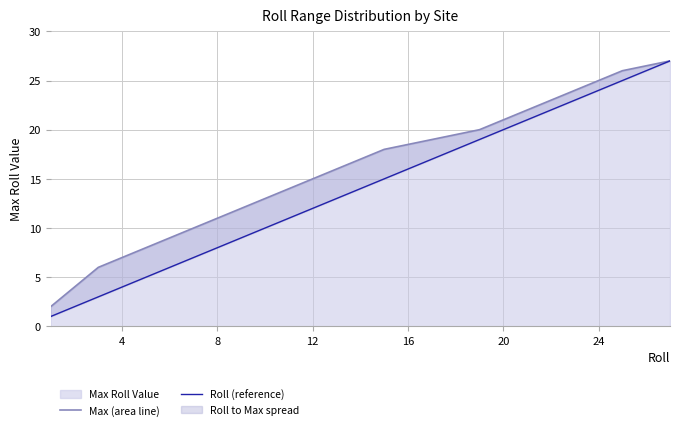

How many data points in Roll (reference) are less than 19?

5